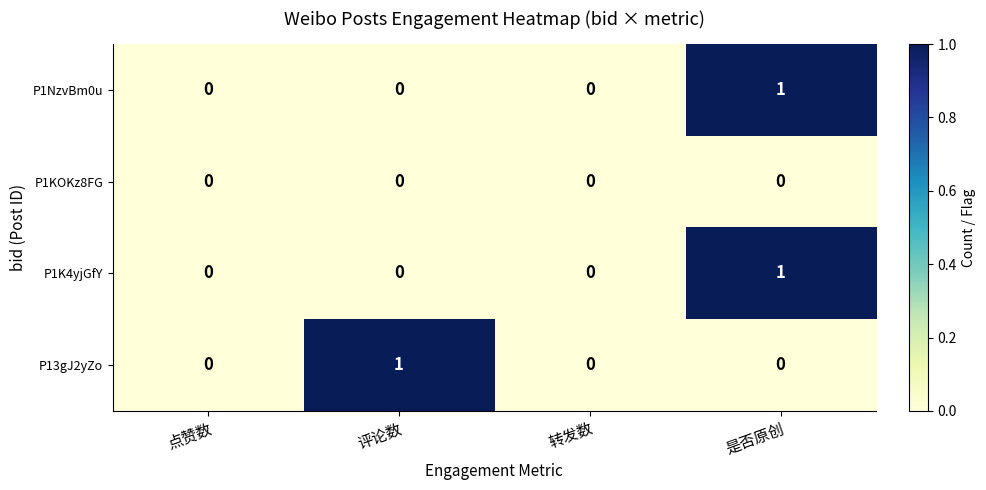

At which category is the sum across all series the highest?

是否原创